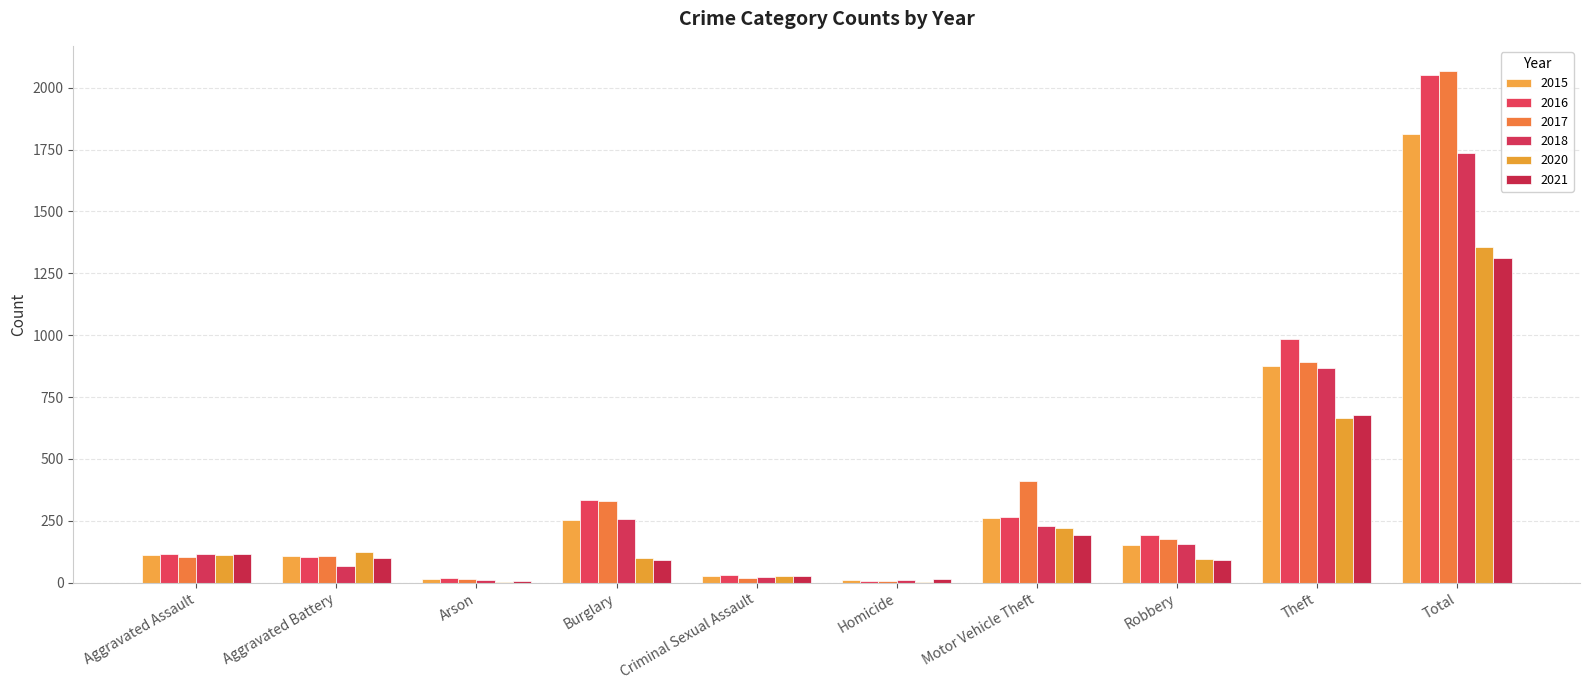

Reading left to right, extract all data points from this chart.

2015: 110	108	13	254	29	9	261	154	874	1812
2016: 118	102	20	333	30	7	265	194	984	2053
2017: 105	108	14	329	21	8	411	178	892	2066
2018: 115	67	12	257	22	10	231	155	868	1737
2020: 113	125	4	100	28	2	221	97	666	1356
2021: 115	100	6	90	27	13	193	91	678	1313